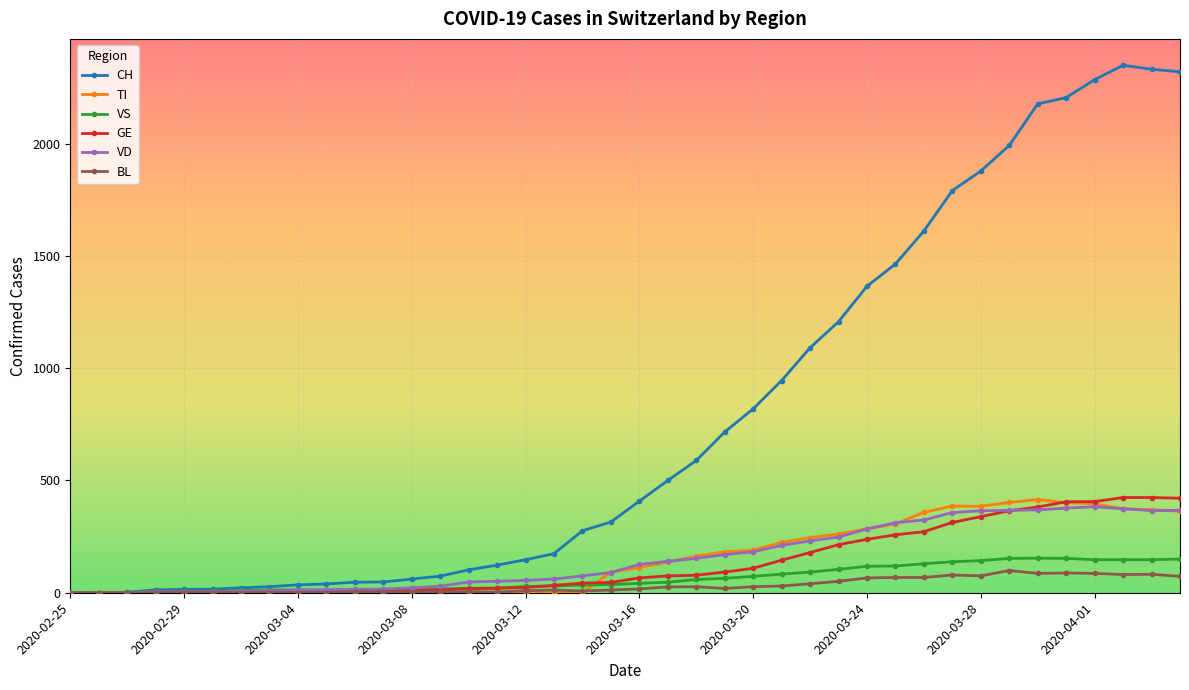

What is the maximum value for VS?

154